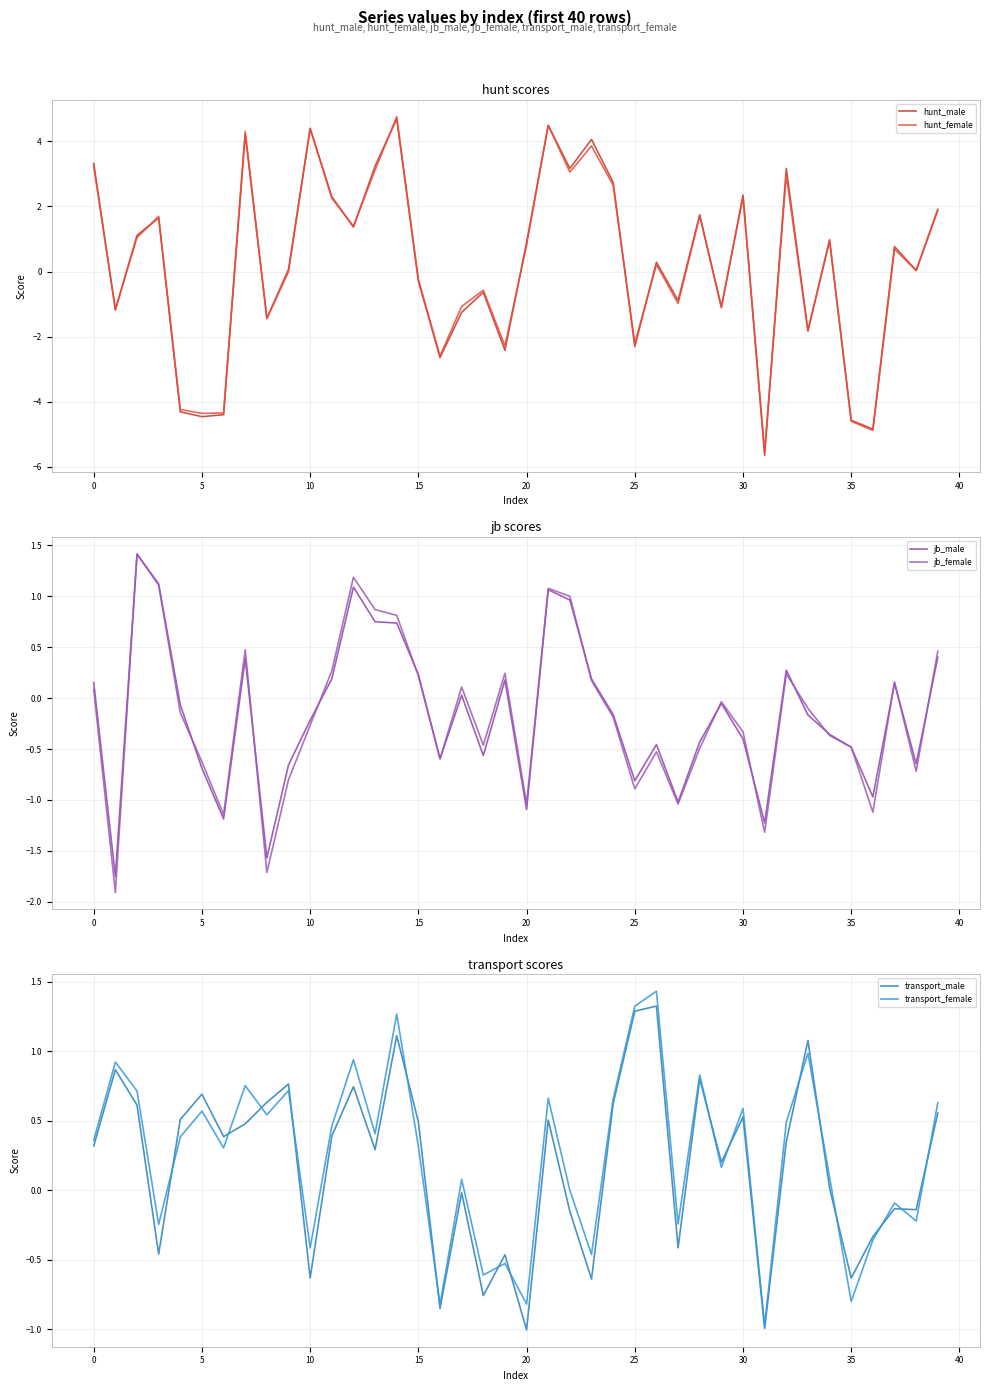

At how many categories does at least one series exceed 0?

34